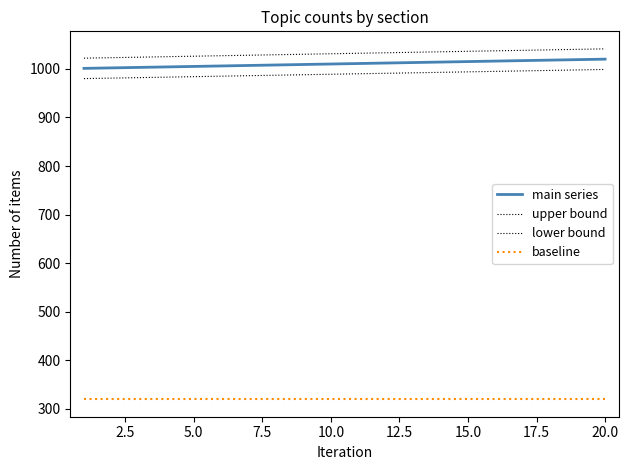

Does the chart have visible grid lines?

No